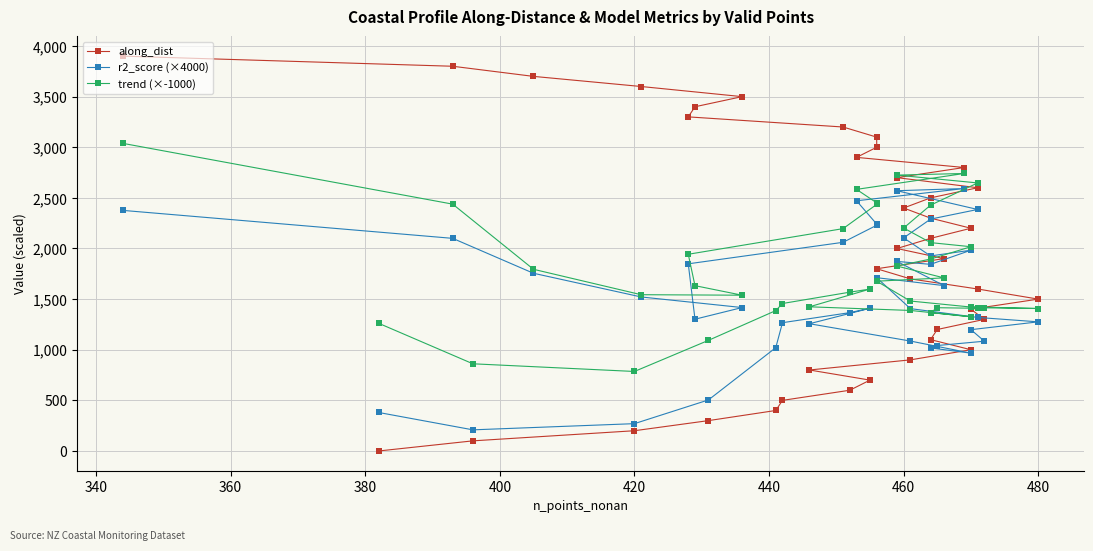

True or false: along_dist has more than 2 points higher than both neighbors.

False